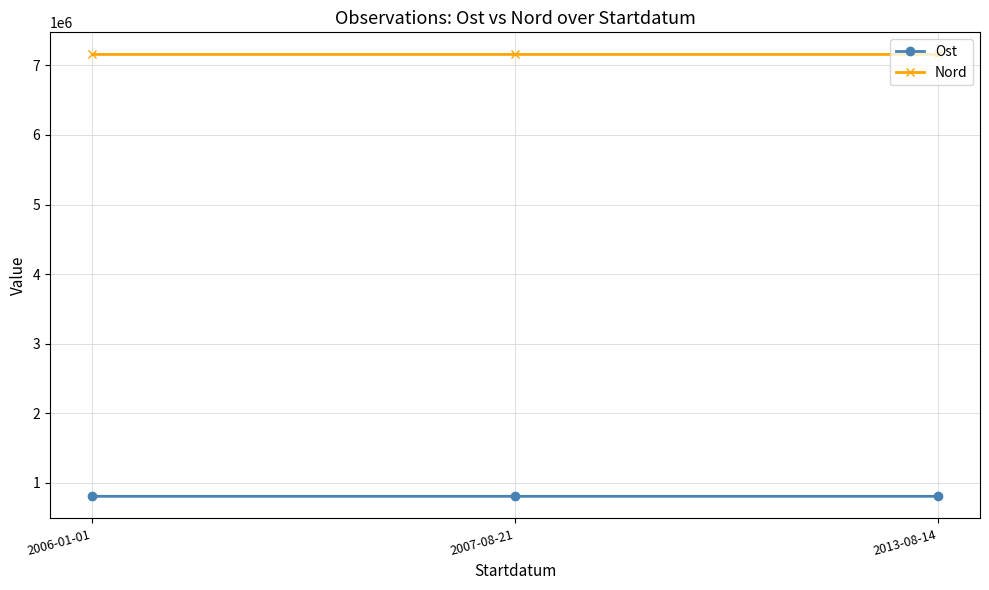

What position from the left is 2006-01-01?

1